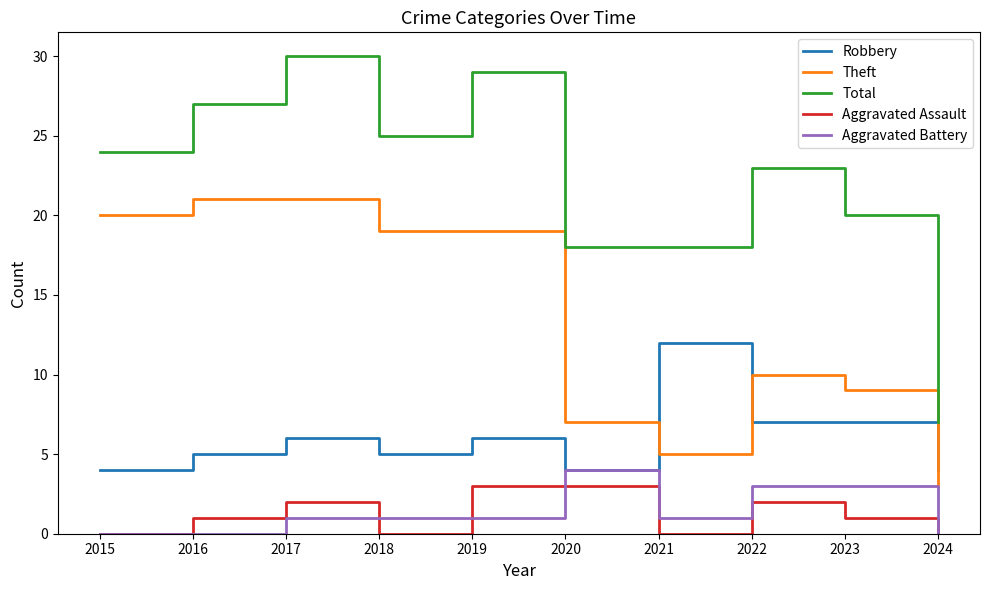

Which series has the largest total across all categories?

Total